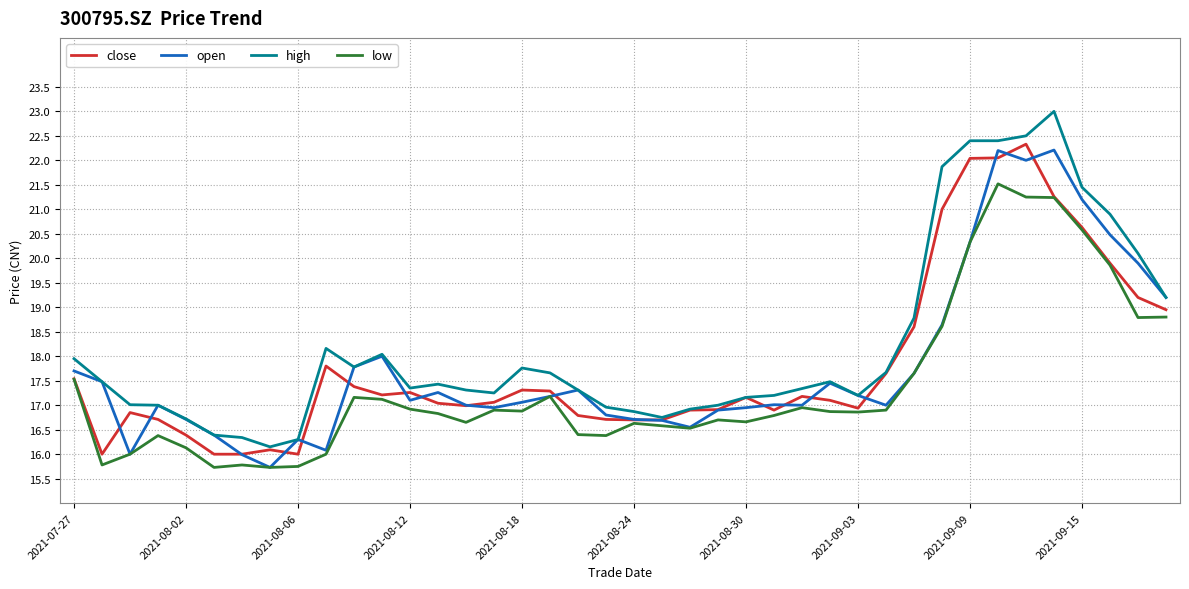

What is the highest value of the high series?

23.0